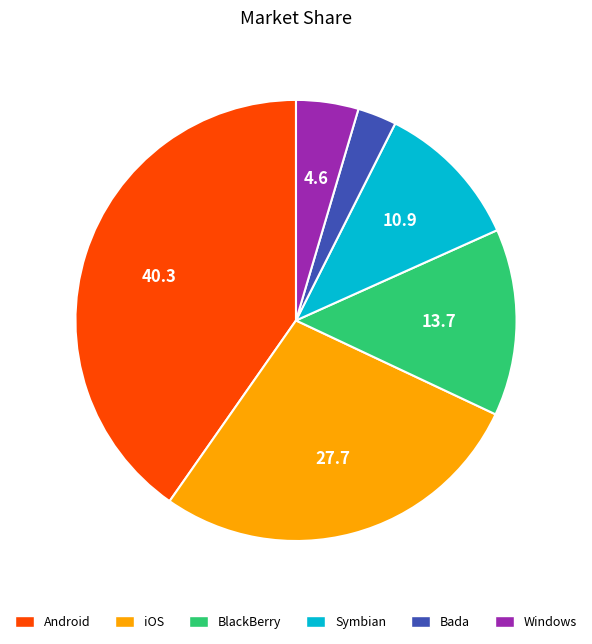

Is there a majority slice in this chart?

No